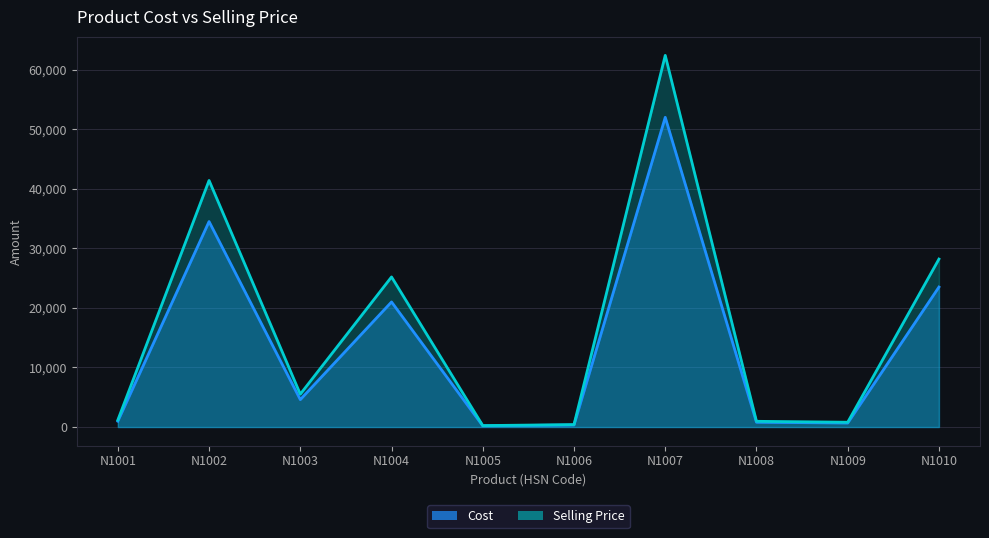

How many data points in Selling Price are above 5520?

4